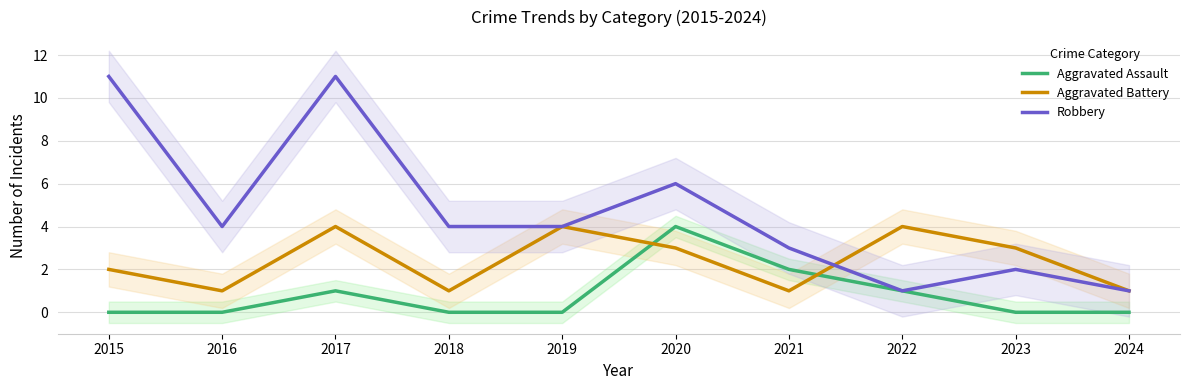

List the labels in order of Aggravated Assault value, smallest first.

2015, 2016, 2018, 2019, 2023, 2024, 2017, 2022, 2021, 2020